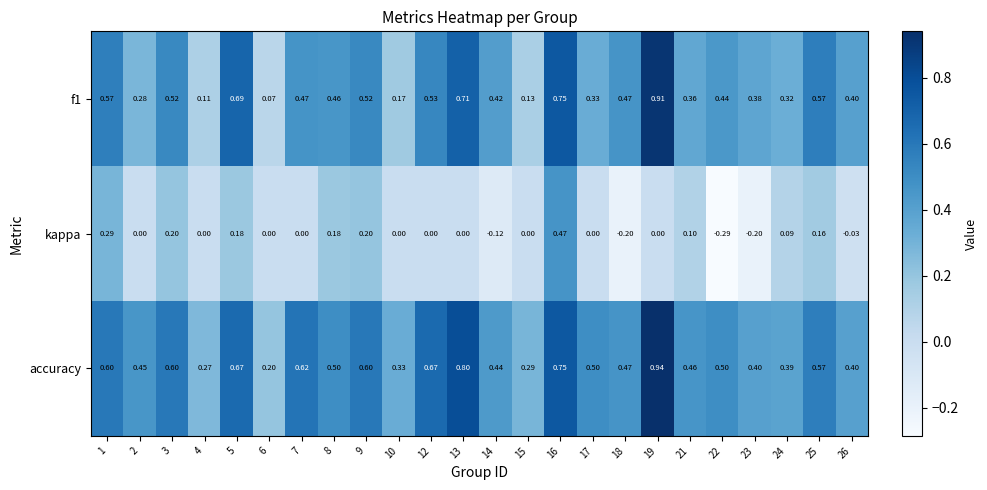

Is the value of f1 at 24 greater than the value of accuracy at 18?

No